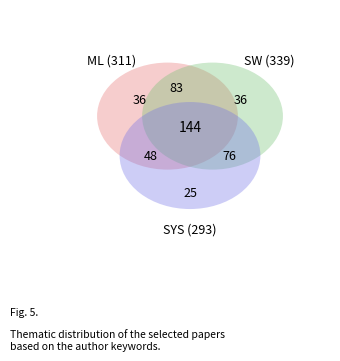

Is 5 the majority of the pie?

No